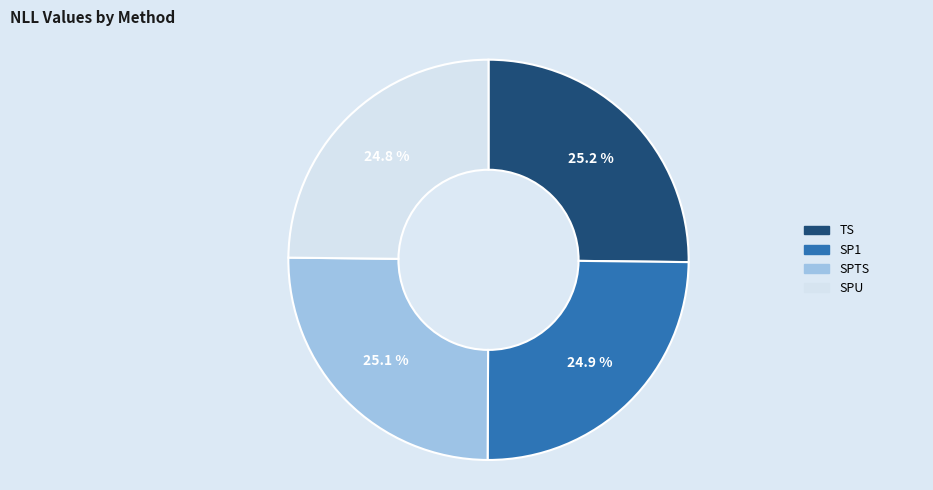

What is the total percentage of TS and SP1?

50.1%